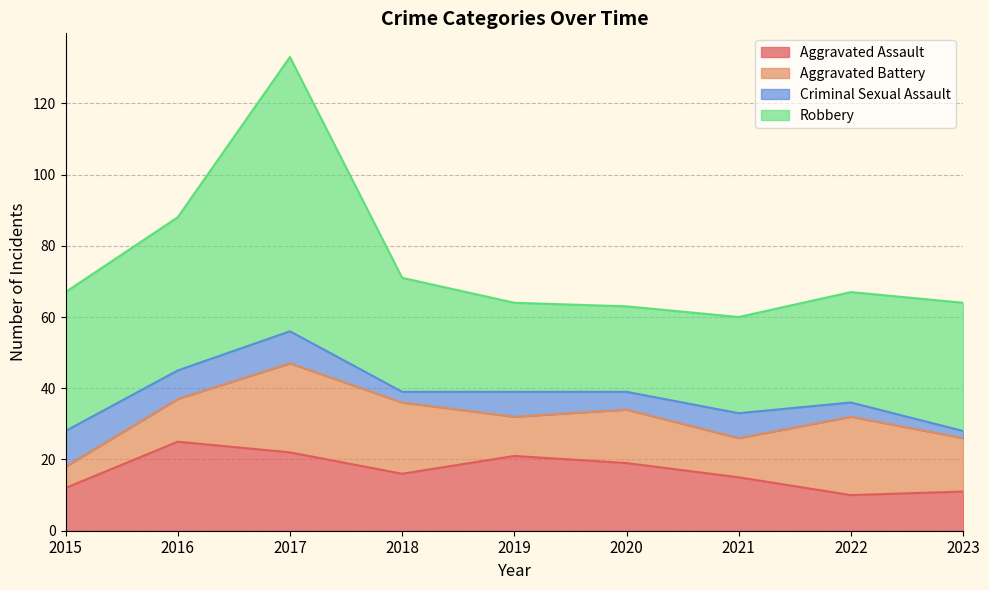

Which series has the widest spread of values?

Robbery